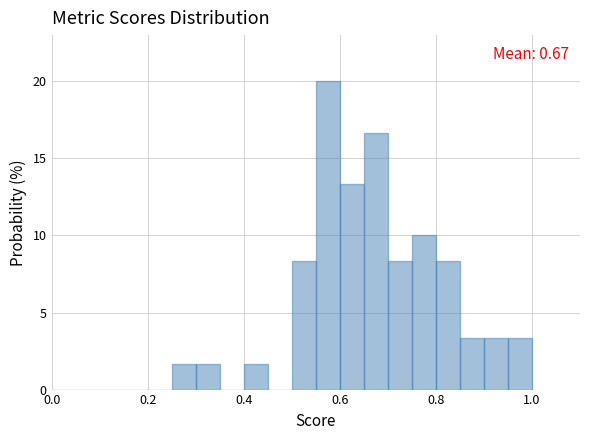

Read against the x-axis, roughly where is the centre of the tallest bar?

0.58